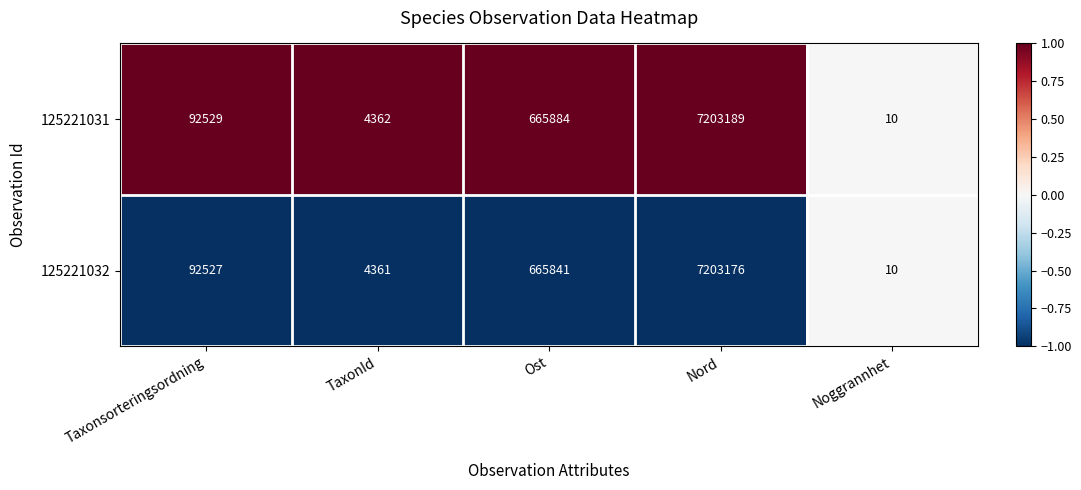

What is the approximate value of 125221031 at Noggrannhet?

10